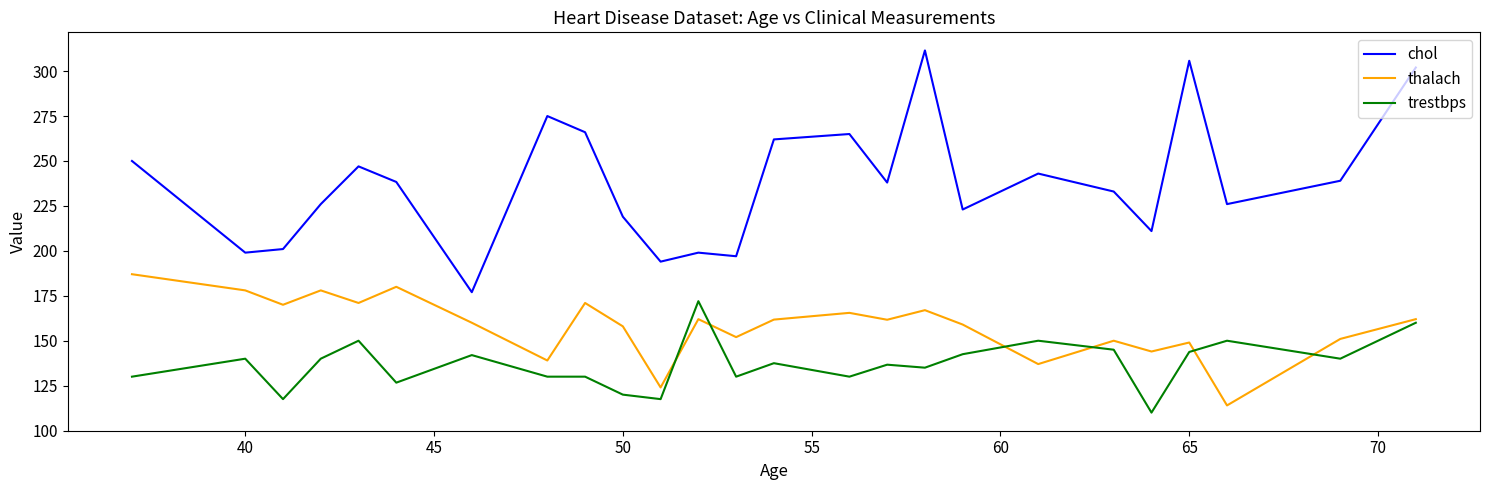

True or false: thalach and trestbps cross at least once.

True